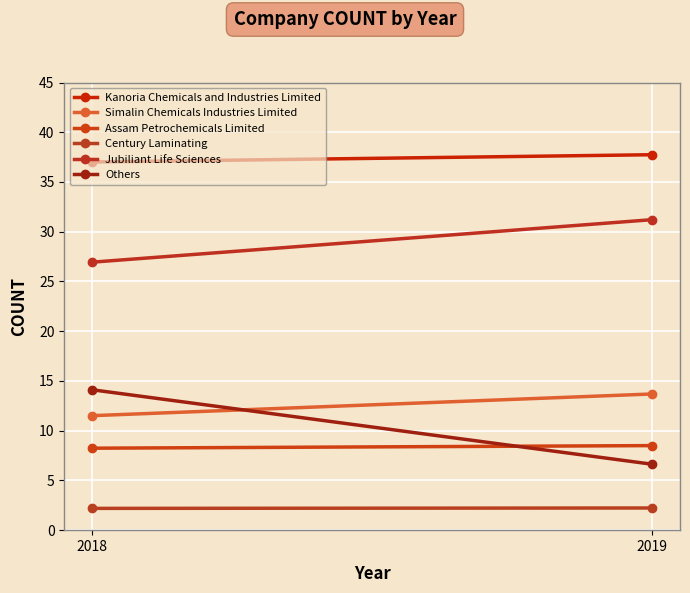

Reading right to left, extract all data points from this chart.

Kanoria Chemicals and Industries Limited: 2019=37.7	2018=37.0
Simalin Chemicals Industries Limited: 2019=13.7	2018=11.5
Assam Petrochemicals Limited: 2019=8.5	2018=8.2
Century Laminating: 2019=2.2	2018=2.2
Jubiliant Life Sciences: 2019=31.2	2018=26.9
Others: 2019=6.6	2018=14.1